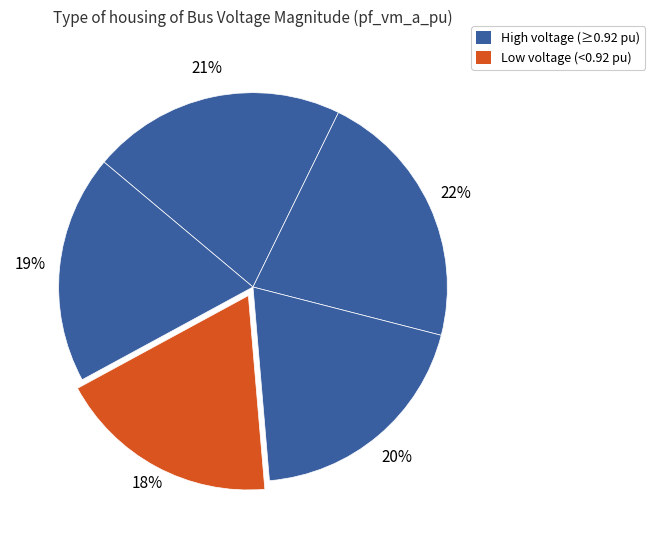

How many slices are in this pie chart?

5